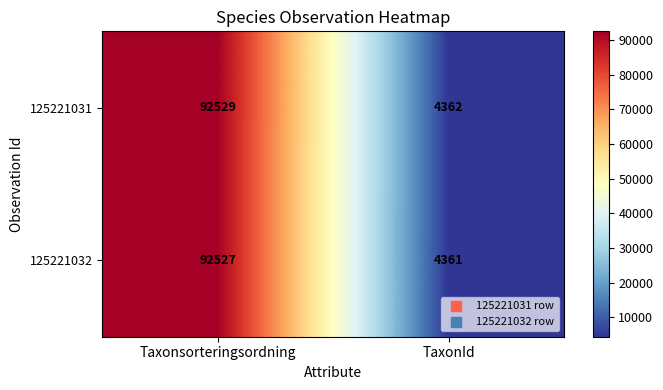

At TaxonId, list the series in order from smallest to largest.

125221032, 125221031